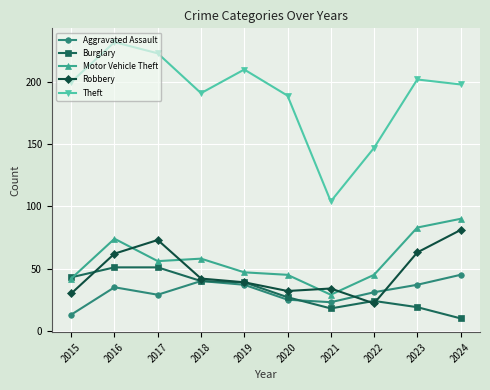

Rank the series at 2017 from highest to lowest value.

Theft, Robbery, Motor Vehicle Theft, Burglary, Aggravated Assault